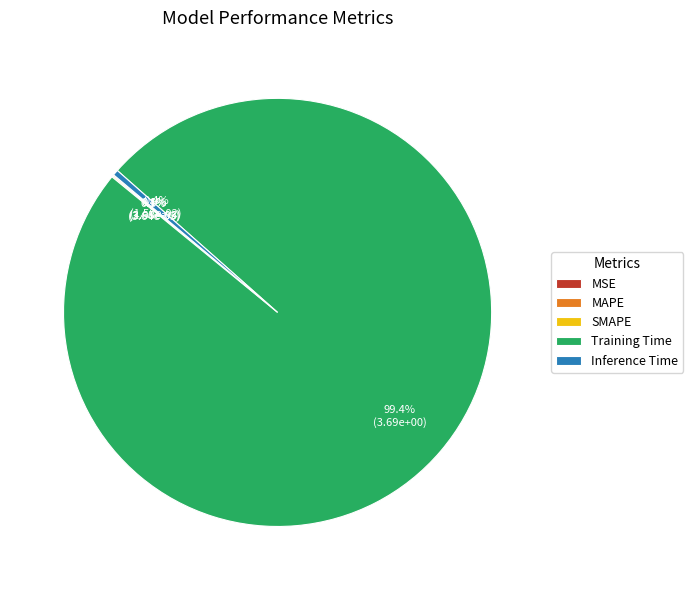

What is the largest slice in the pie chart?

Training Time